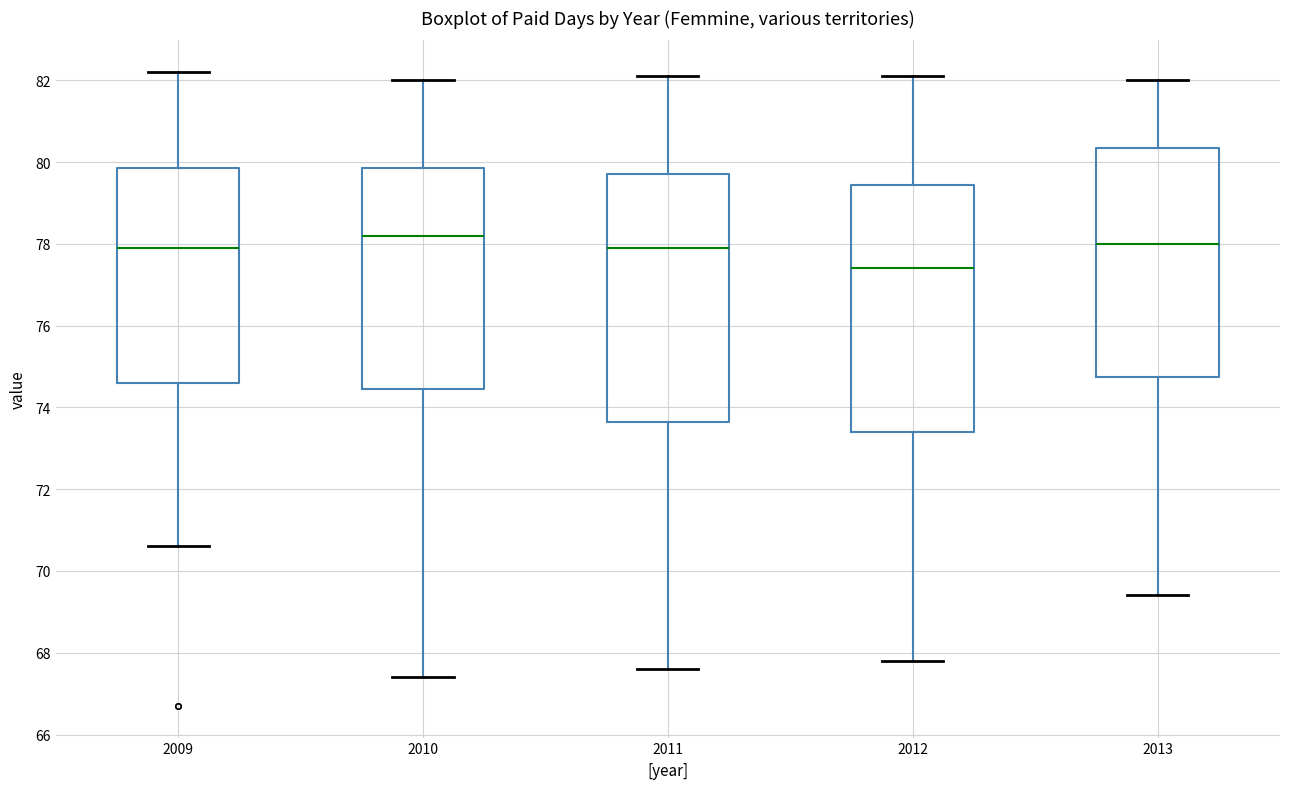

Reading left to right, transcribe this box plot: for each box, give where its median line is, the range the box spans, and where its two whiskers end, as read against the y-axis. The values are not printed on the chart, so give them approximately, as read against the axis.

2009: median 78.0, box 74.6 to 79.8, whiskers 70.6 to 82.2
2010: median 78.2, box 74.4 to 79.8, whiskers 67.4 to 82.0
2011: median 78.0, box 73.6 to 79.8, whiskers 67.6 to 82.2
2012: median 77.4, box 73.4 to 79.4, whiskers 67.8 to 82.2
2013: median 78.0, box 74.8 to 80.4, whiskers 69.4 to 82.0